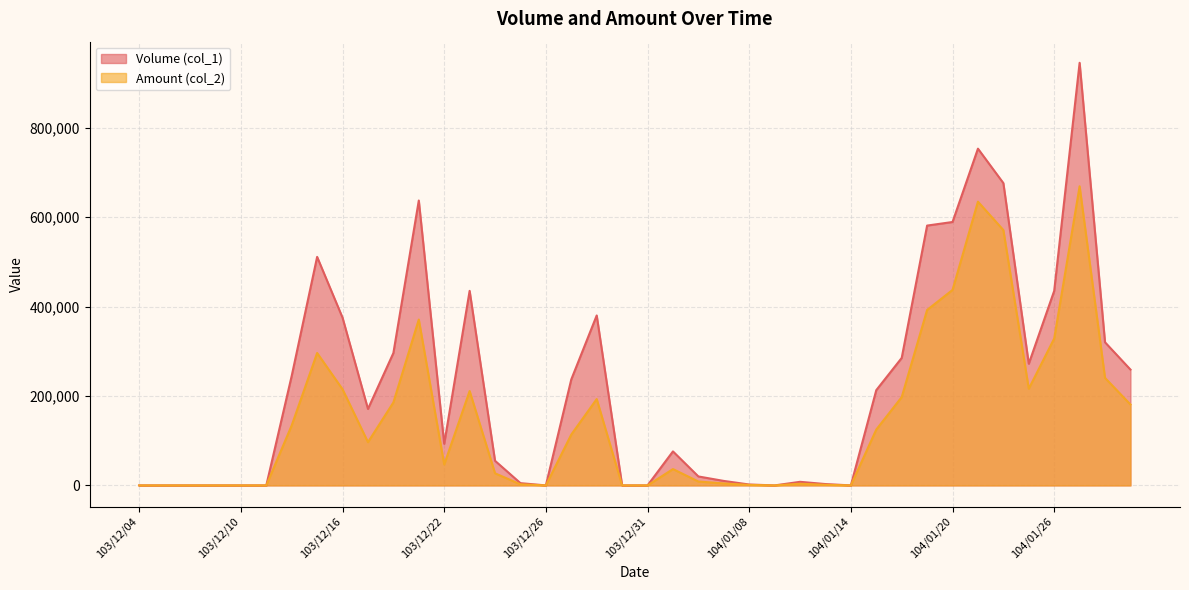

In Amount (col_2), how many points are lower than both neighbors (excluding endpoints)?

6